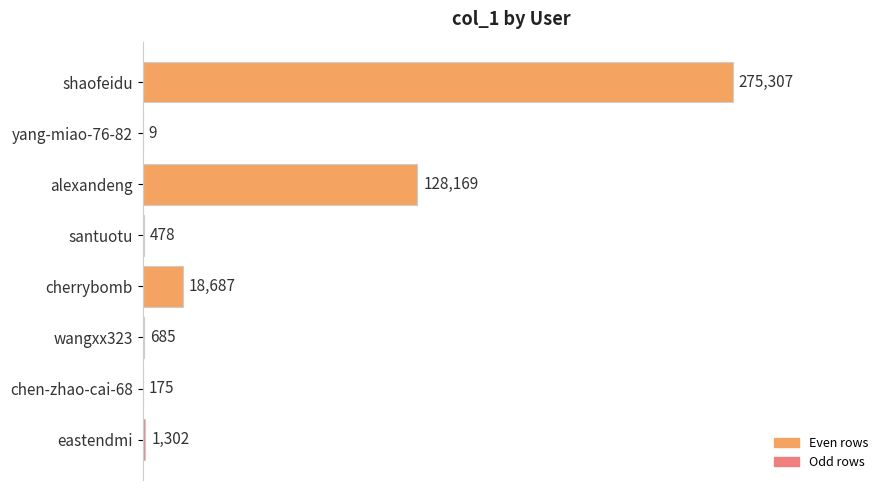

Reading bottom to top, extract all data points from this chart.

eastendmi=1302	chen-zhao-cai-68=175	wangxx323=685	cherrybomb=18687	santuotu=478	alexandeng=128169	yang-miao-76-82=9	shaofeidu=275307